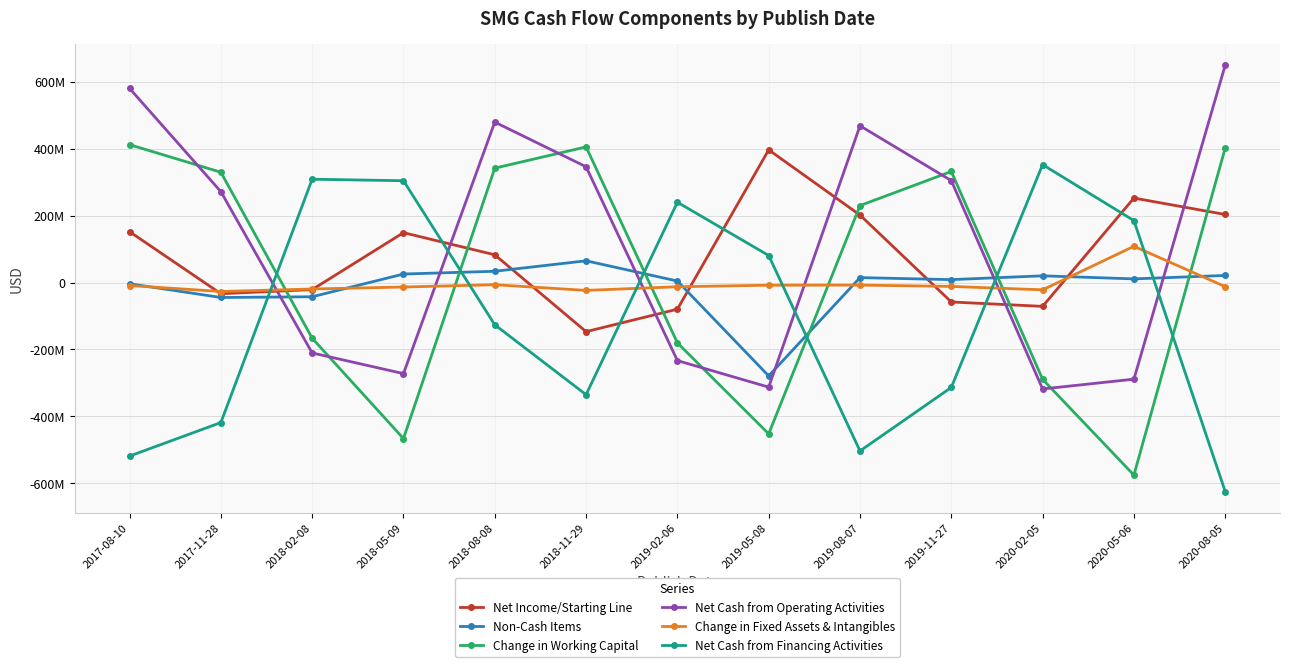

What are all the series names shown in the legend?

Net Income/Starting Line, Non-Cash Items, Change in Working Capital, Net Cash from Operating Activities, Change in Fixed Assets & Intangibles, Net Cash from Financing Activities